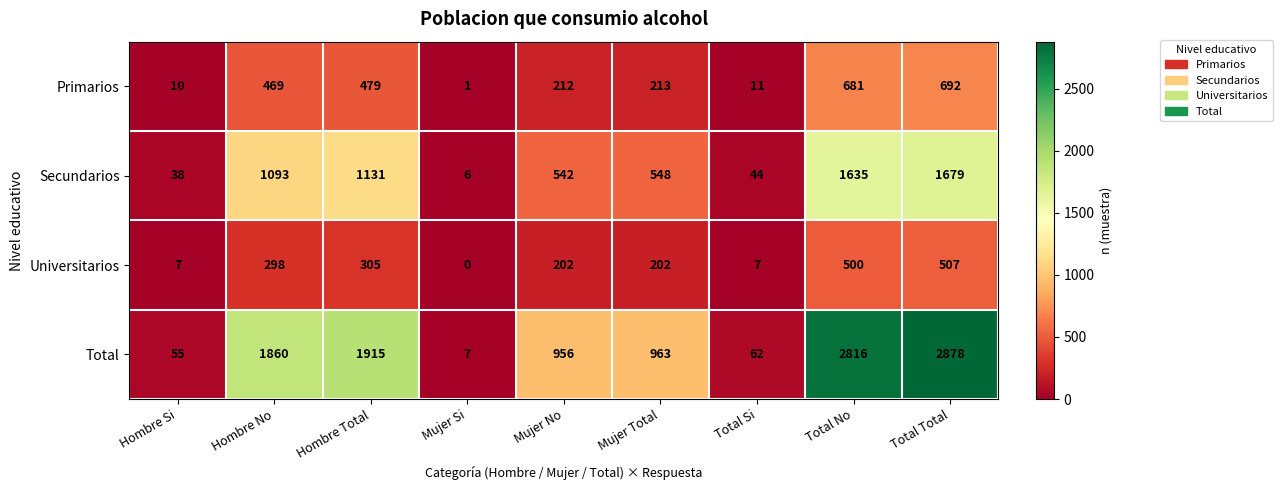

What is the maximum value shown in the chart?

2878